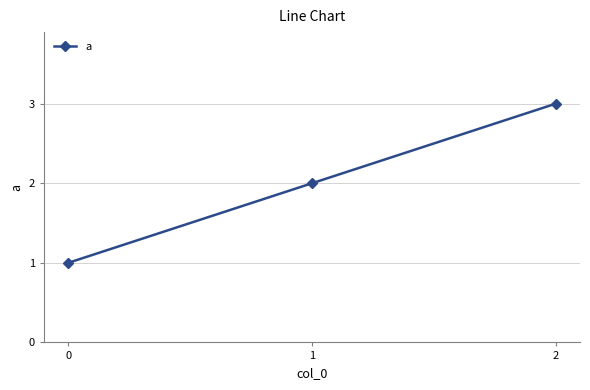

What is the ratio of the value at 2 to the value at 0?

3.0